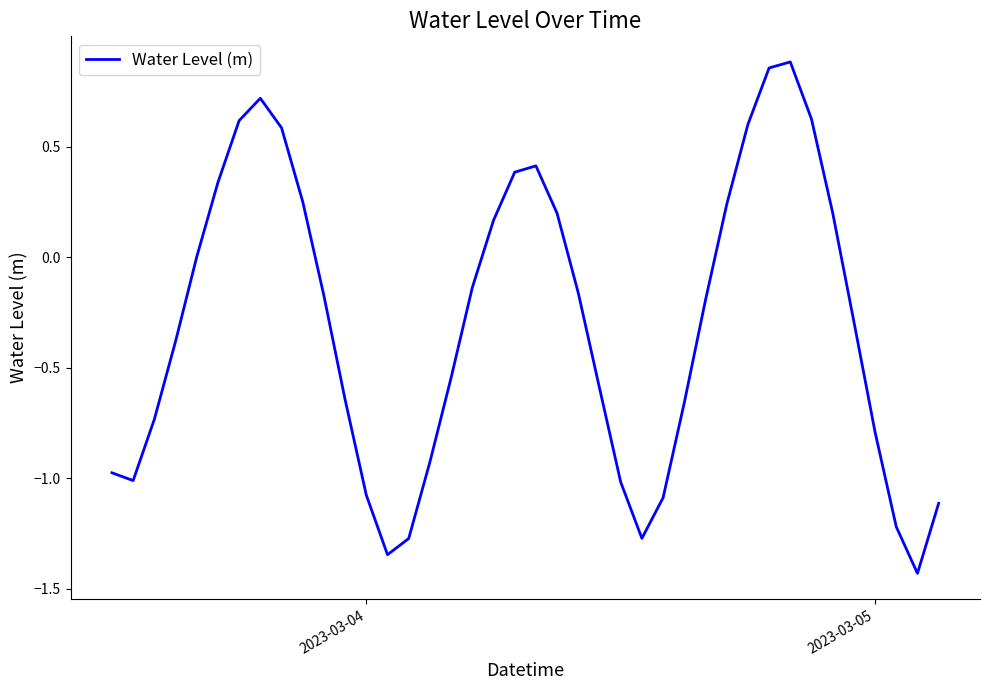

How many lines are shown in the chart?

1